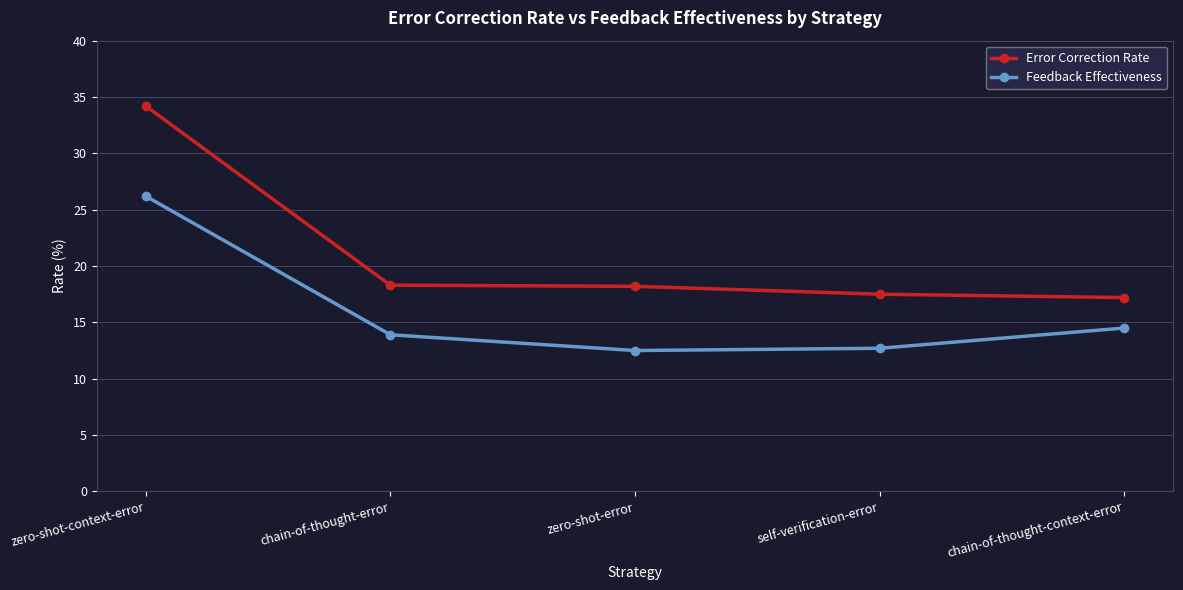

What position from the left is zero-shot-error?

3